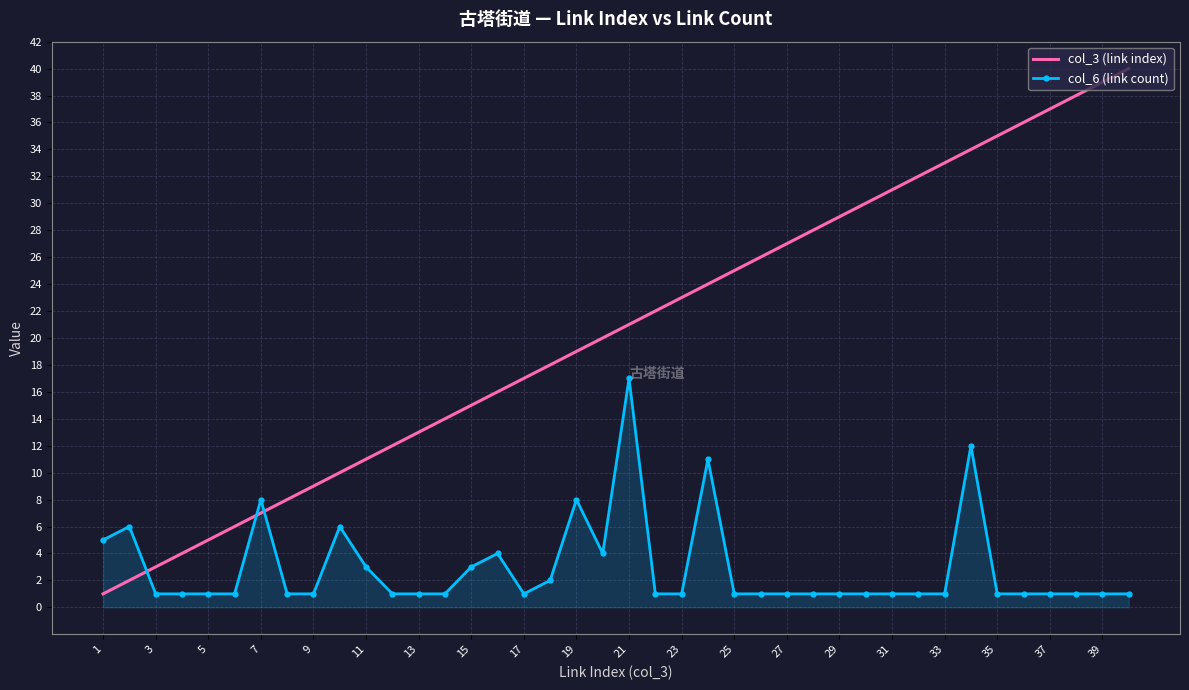

Which series has the largest total across all categories?

col_3 (link index)